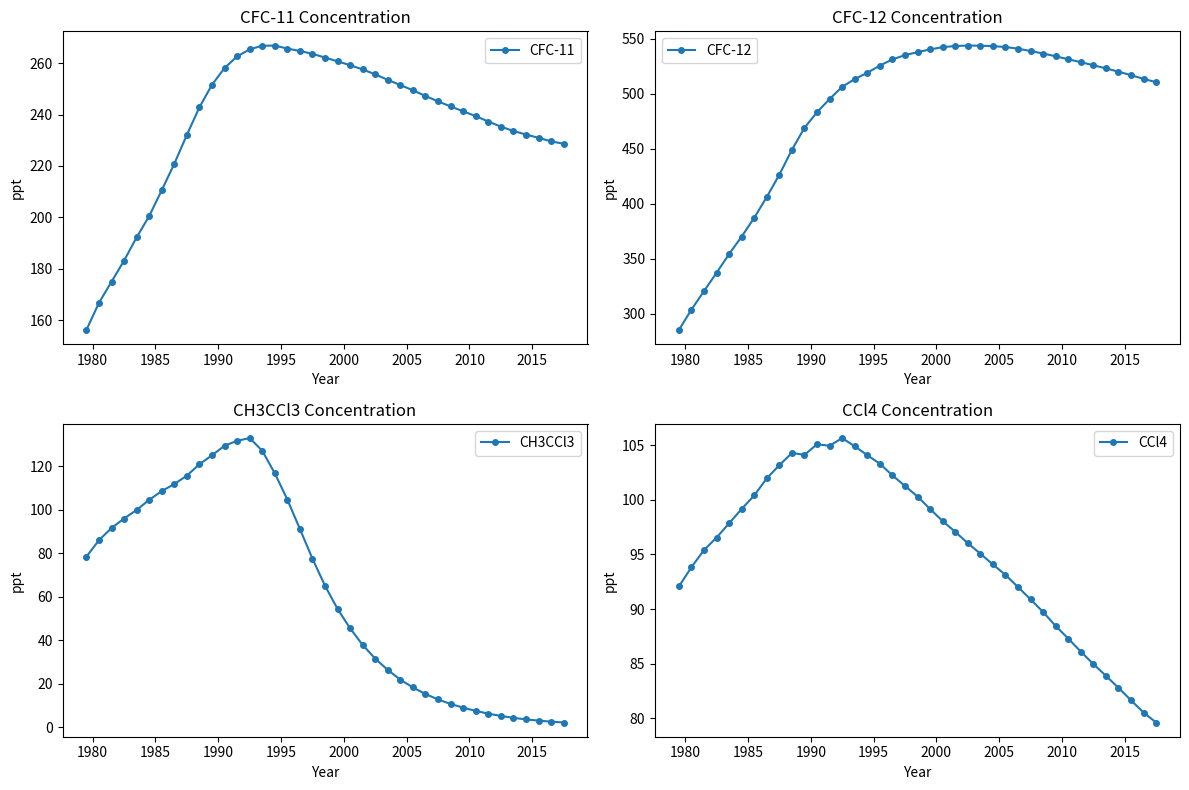

How many data points does each series have?

39